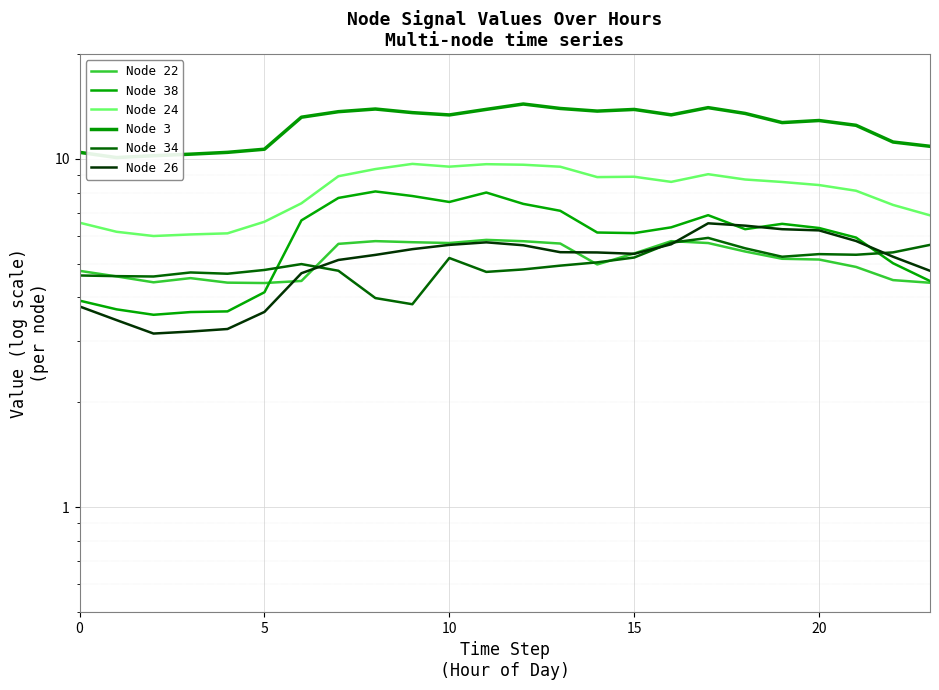

Between 7 and 15, which series saw the biggest shift?

Node 38